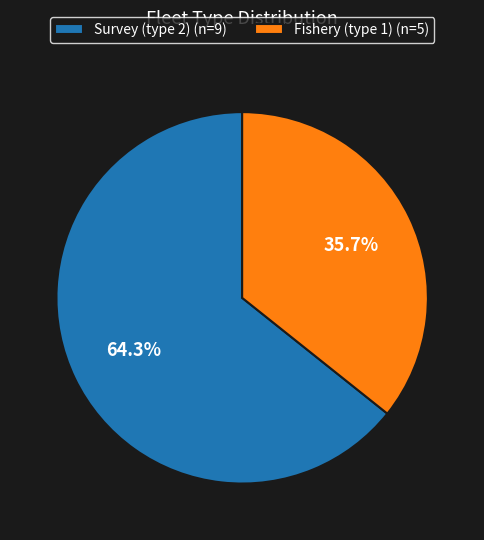

Which has a higher value, Fishery (type 1) or Survey (type 2)?

Survey (type 2)